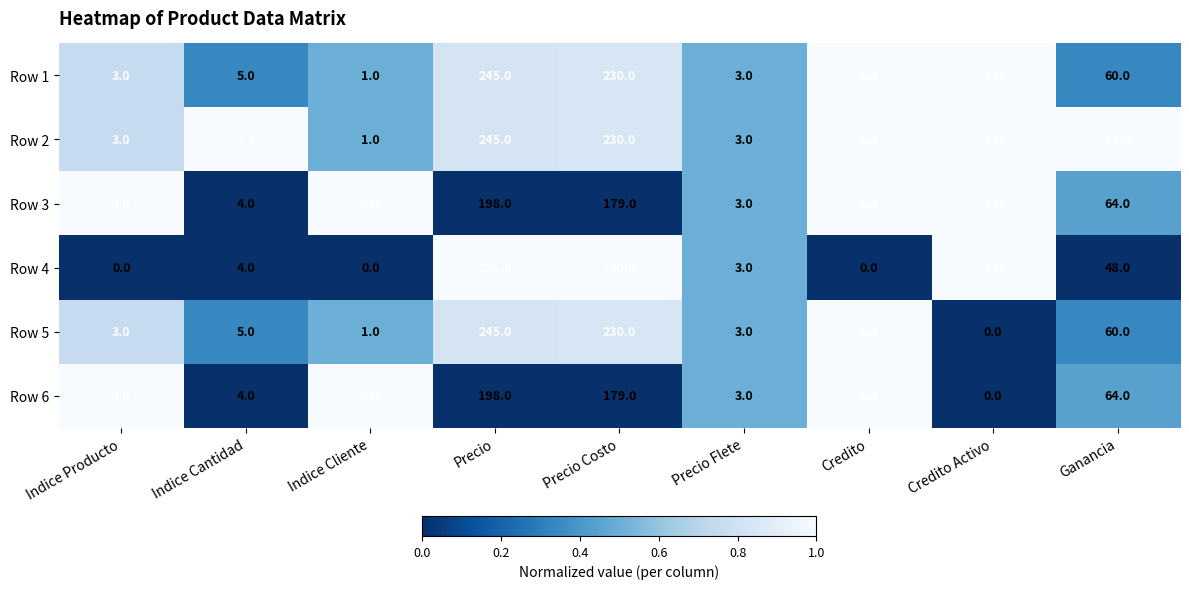

At which label is Row 2 closest to 123?

Ganancia